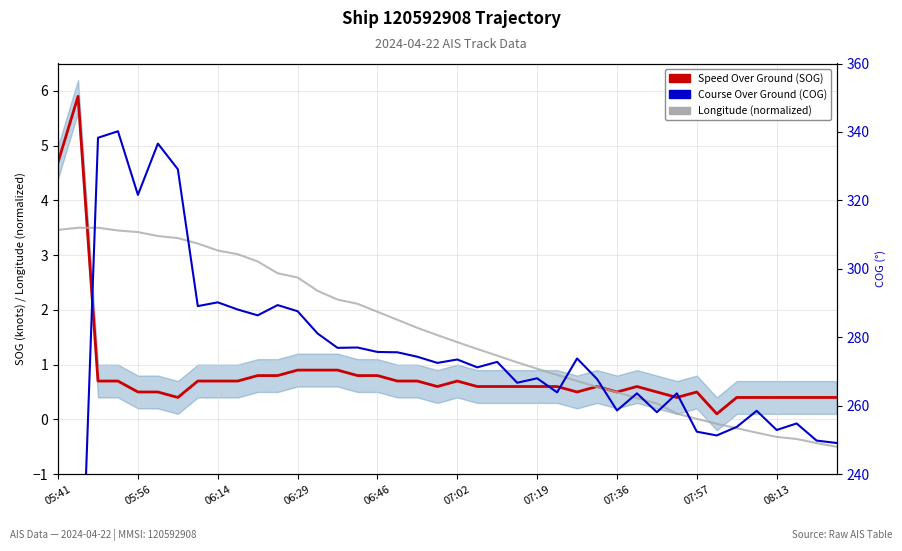

Is the value of Speed Over Ground (SOG) at 16 greater than the value of Course Over Ground (COG) at 15?

No